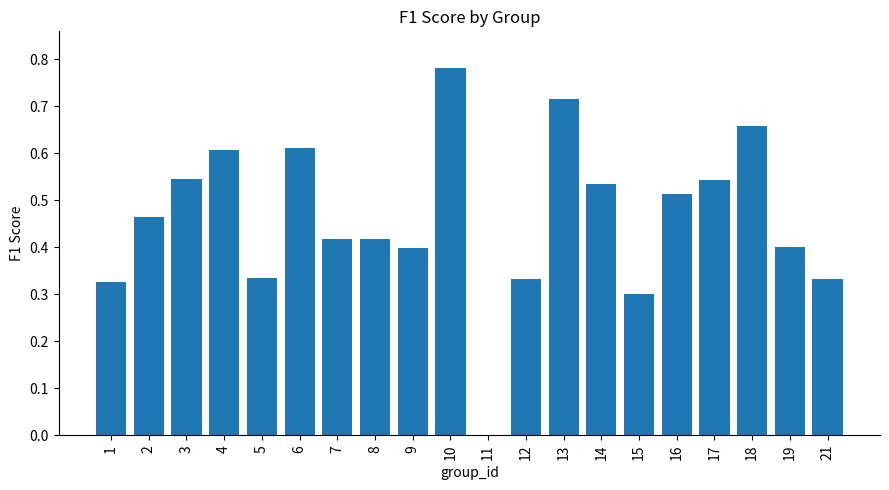

The value at 3 is 1.0. True or false?

False